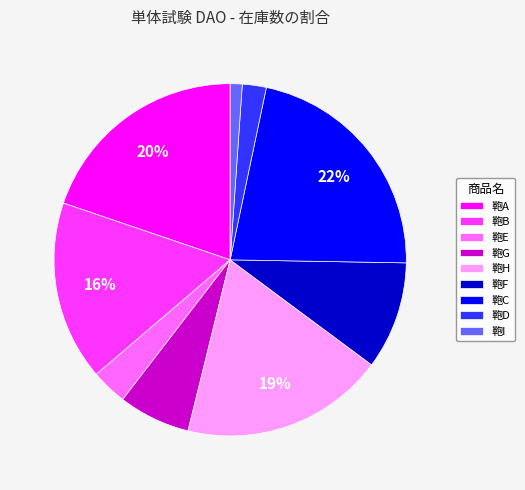

Which category has the smallest portion of the pie?

鞄I